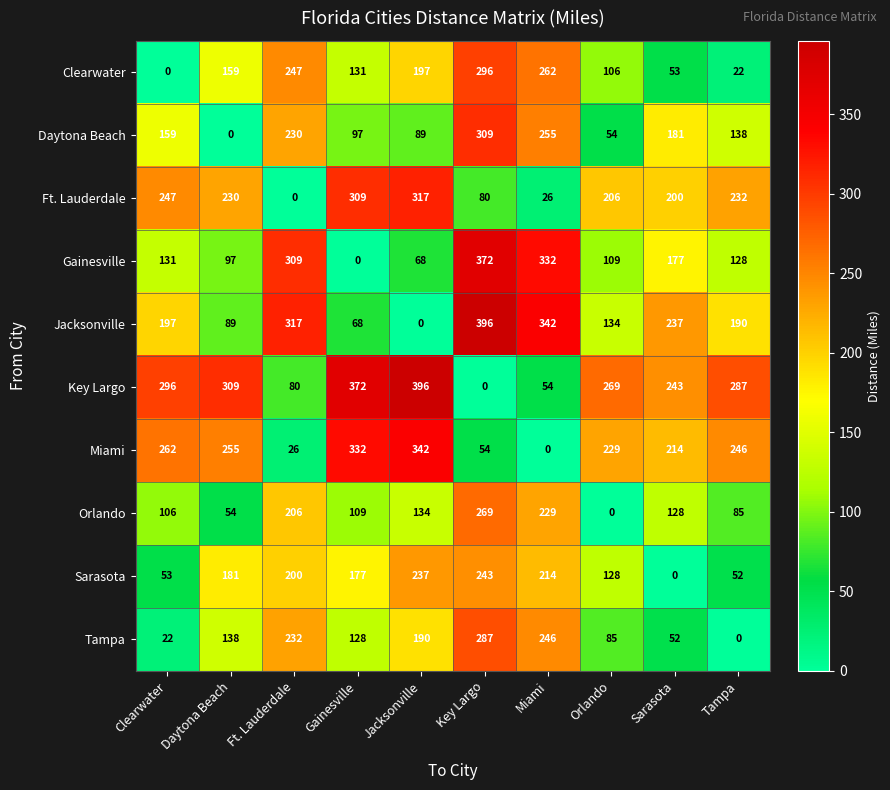

What is the sum of all Jacksonville values?

1970